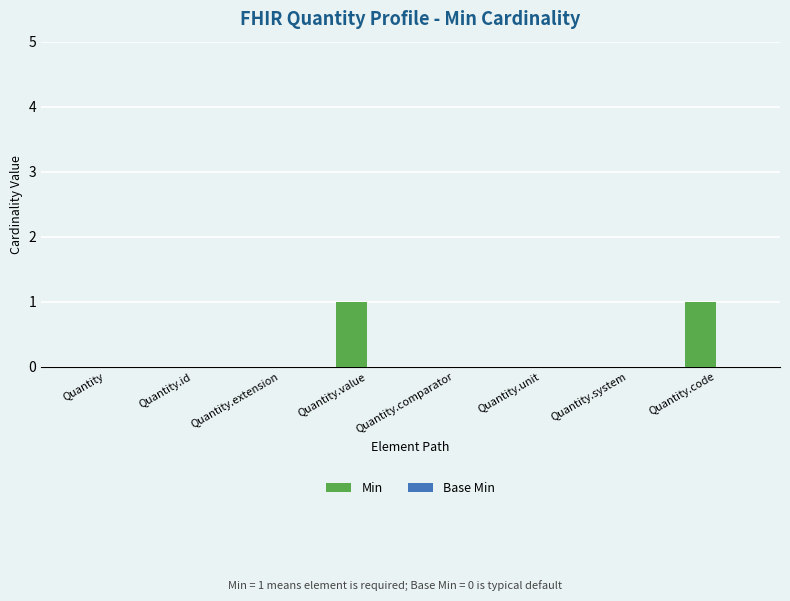

Is it true that the value at Quantity.comparator is 1?

False